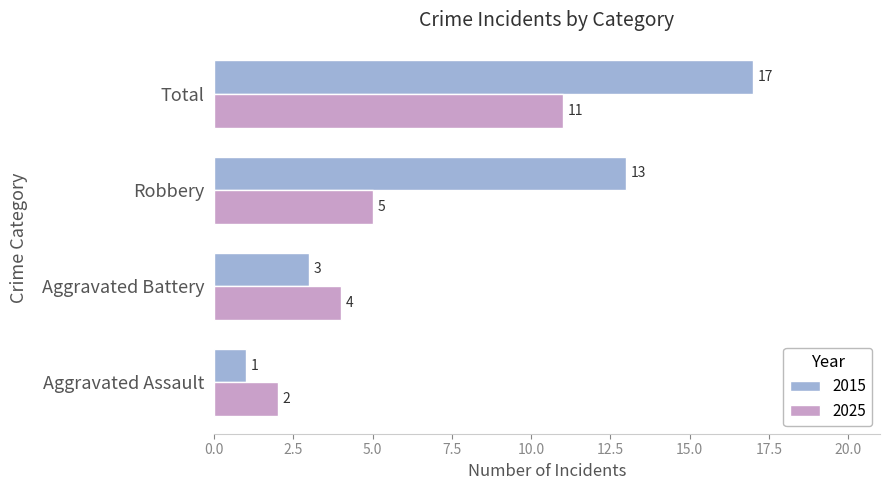

Rank the categories by 2015 value from lowest to highest.

Aggravated Assault, Aggravated Battery, Robbery, Total